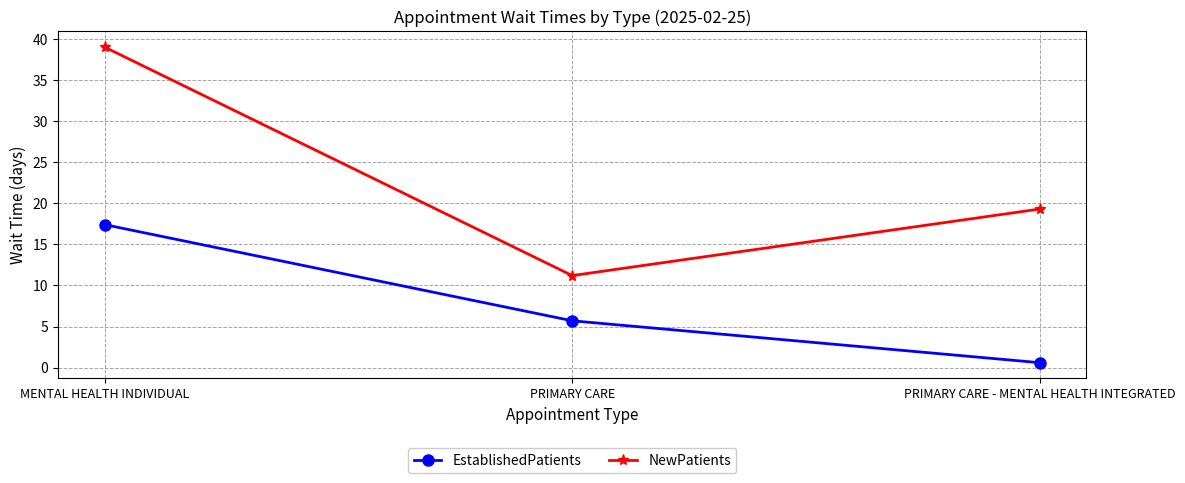

What is the spread (max minus min) of values at MENTAL HEALTH INDIVIDUAL?

21.6